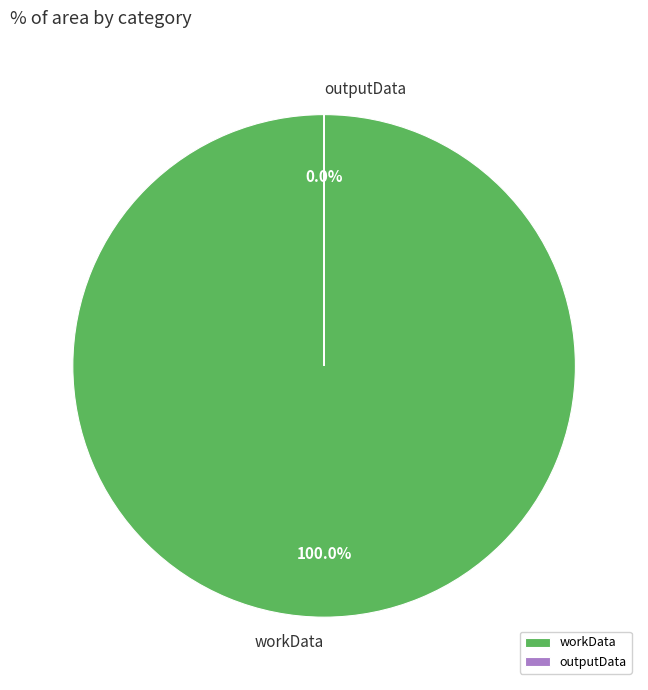

Count the number of slices in the pie.

2